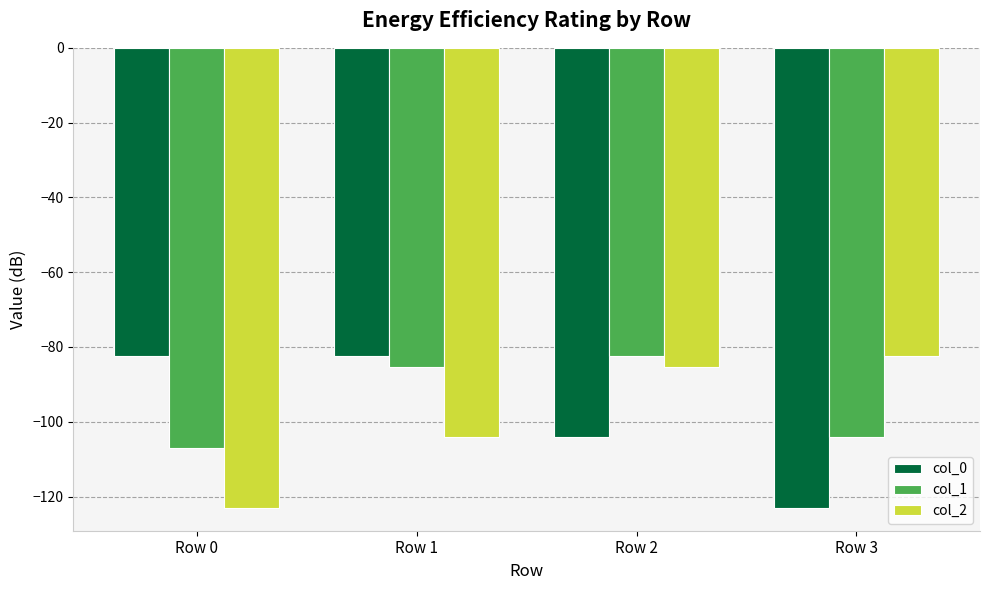

Count the number of categories in the chart.

4